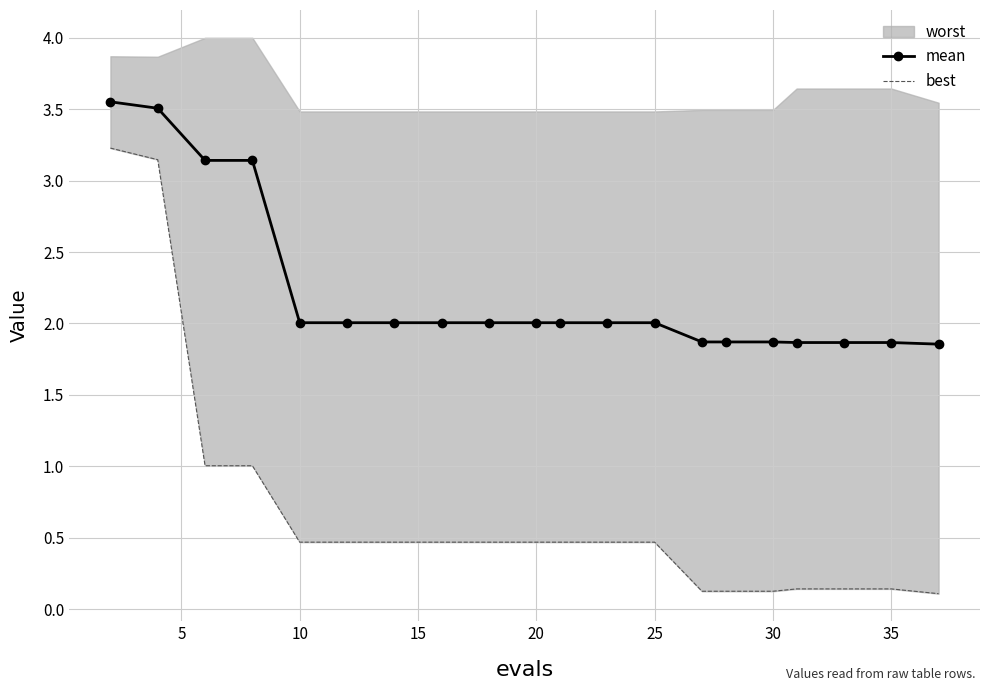

The value of mean at 10 is 1.4. True or false?

False